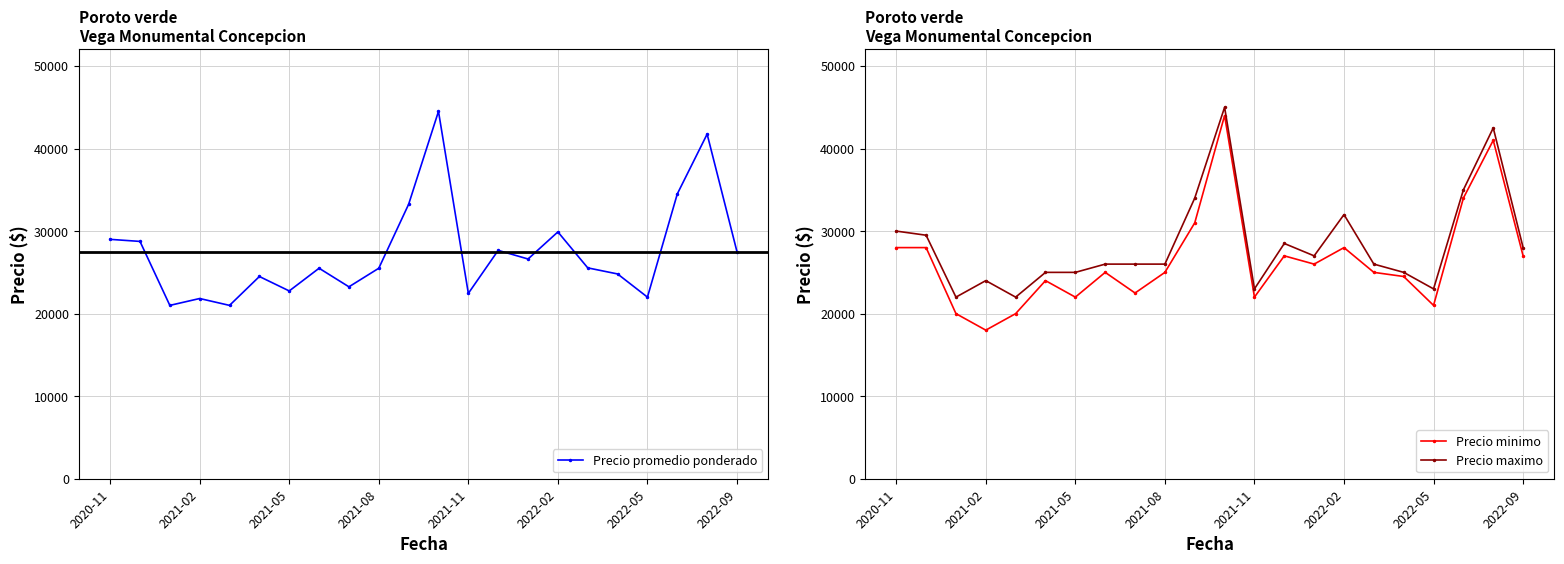

Is this an area chart (filled region under the line)?

No